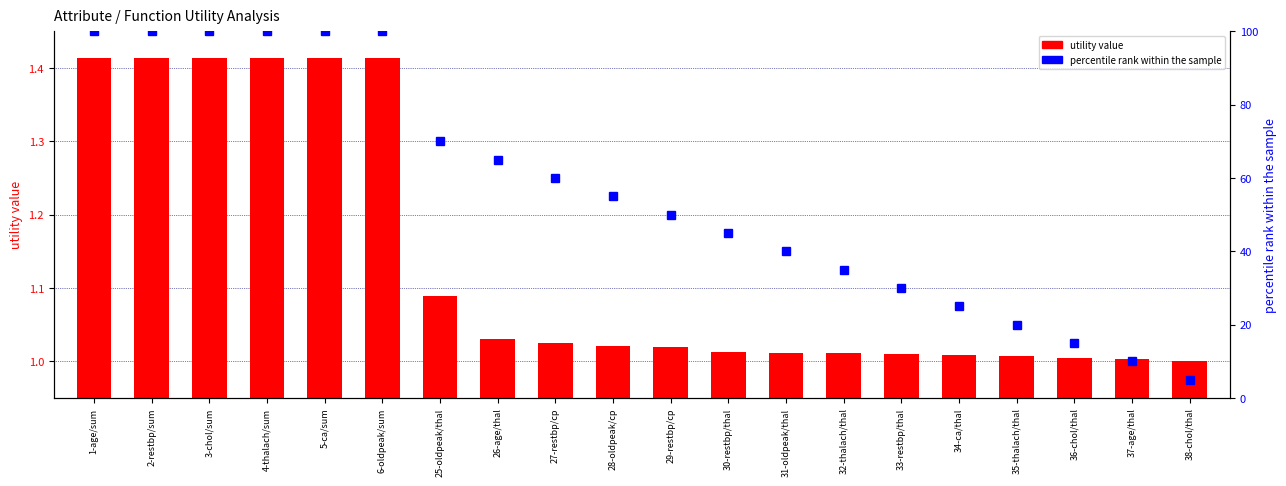

How many data points in percentile rank within the sample are above 55?

9